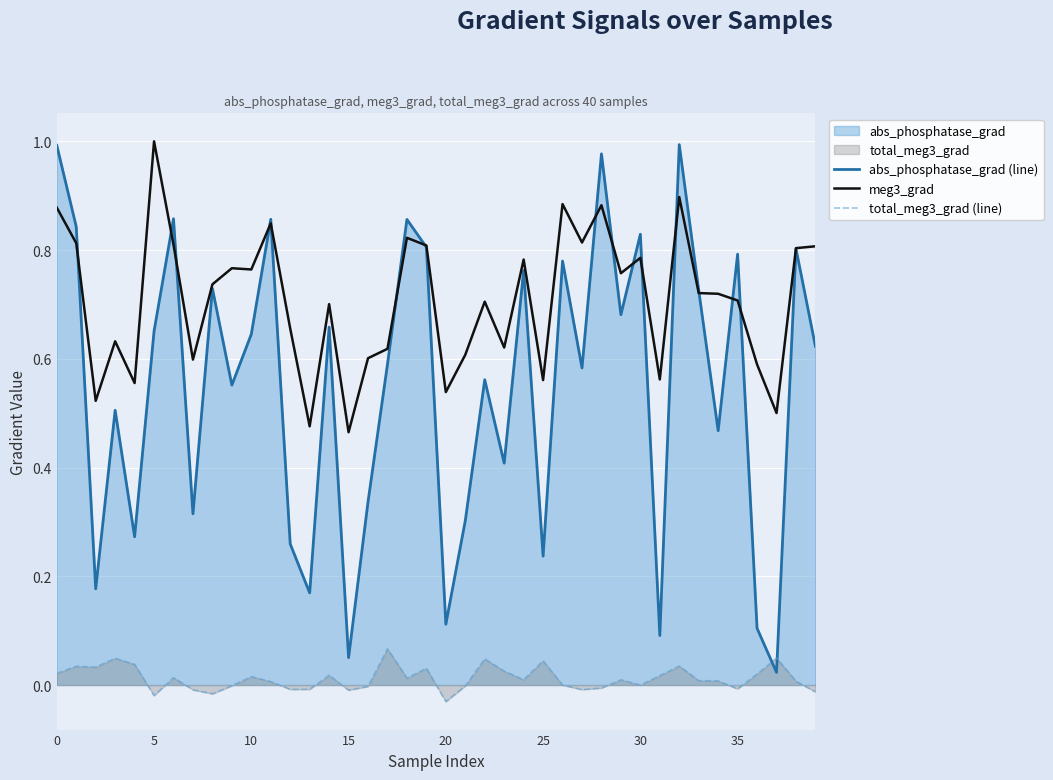

What is the average value of the meg3_grad series?

0.7